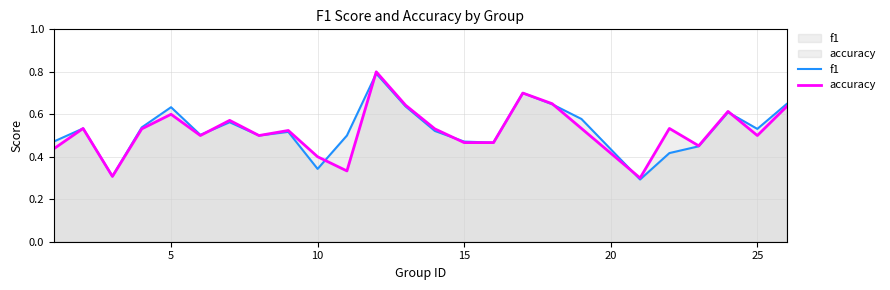

What is the smallest value displayed?

0.3